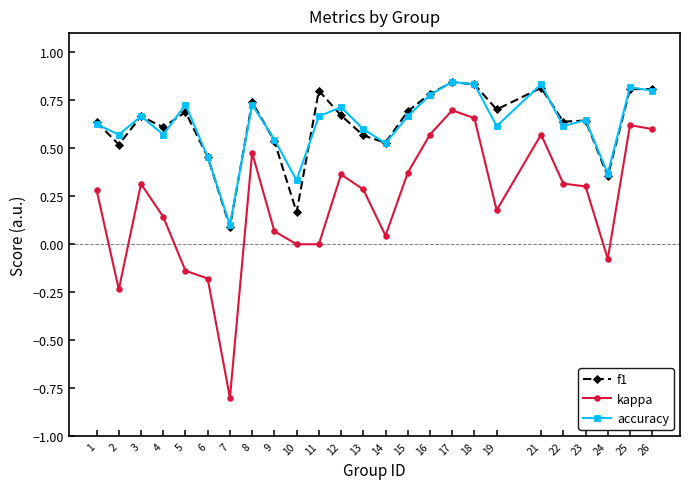

What is the sum of the kappa values at 4 and 7?

-0.7